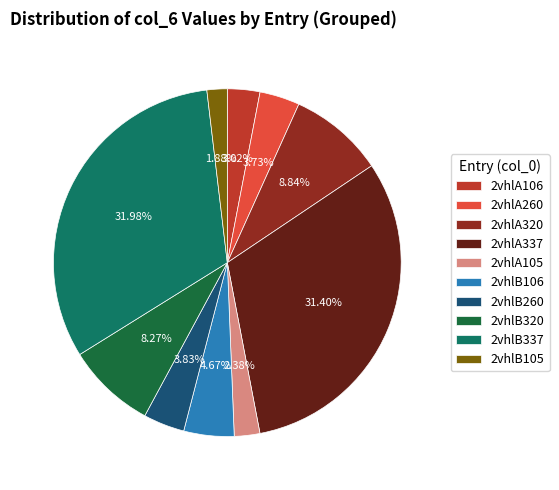

Between 2vhlB105 and 2vhlA106, which is larger?

2vhlA106